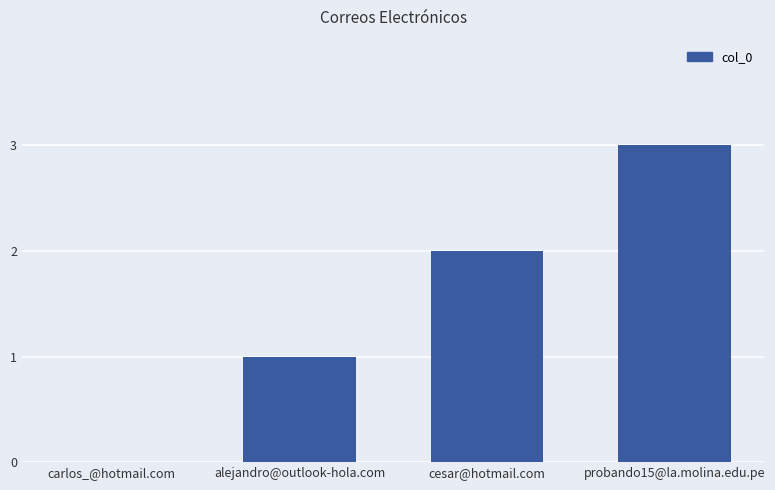

Reading left to right, extract all data points from this chart.

carlos_@hotmail.com=0	alejandro@outlook-hola.com=1	cesar@hotmail.com=2	probando15@la.molina.edu.pe=3